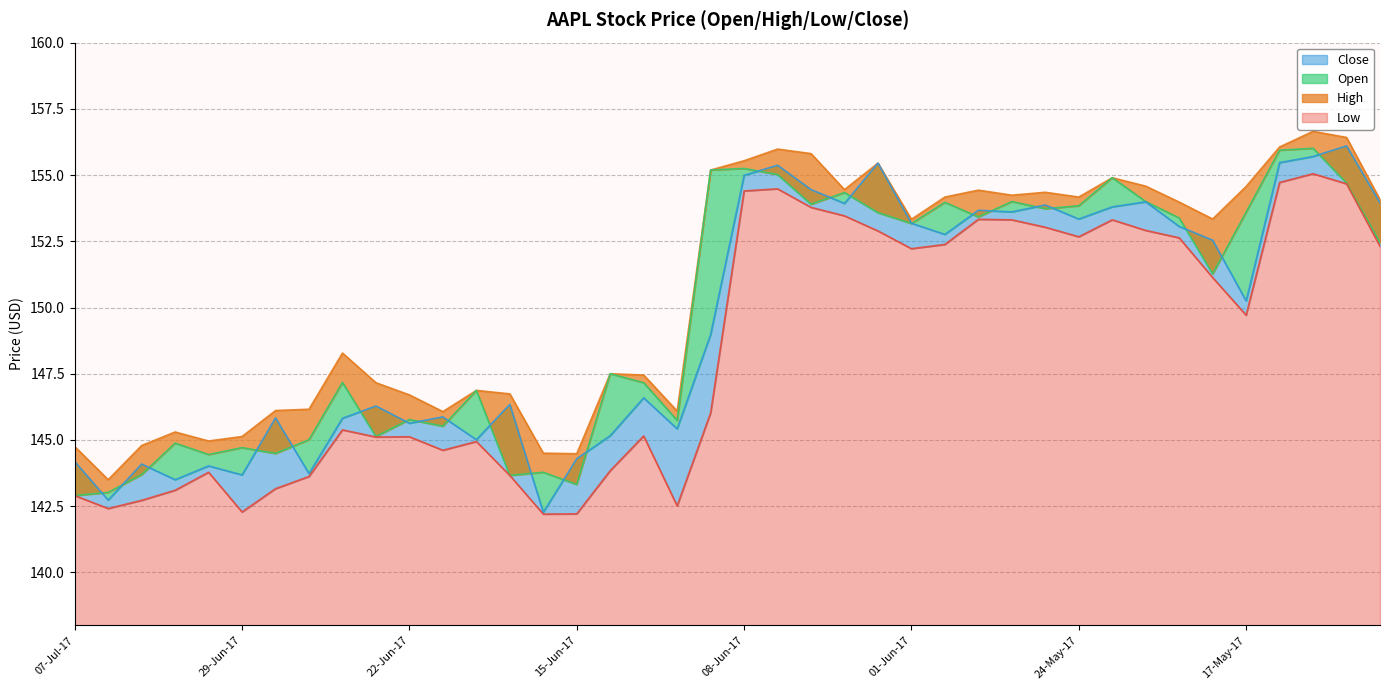

Reading left to right, list all the values displayed in this chart.

Open: 142.9	143.0	143.7	144.9	144.4	144.7	144.5	145.0	147.2	145.1	145.8	145.5	146.9	143.7	143.8	143.3	147.5	147.2	145.7	155.2	155.2	155.0	153.9	154.3	153.6	153.2	154.0	153.4	154.0	153.7	153.8	154.9	154.0	153.4	151.3	153.6	155.9	156.0	154.7	152.4
High: 144.8	143.5	144.8	145.3	145.0	145.1	146.1	146.2	148.3	147.2	146.7	146.1	146.9	146.7	144.5	144.5	147.5	147.4	146.1	155.2	155.5	156.0	155.8	154.4	155.4	153.3	154.2	154.4	154.2	154.3	154.2	154.9	154.6	154.0	153.3	154.6	156.1	156.7	156.4	154.1
Low: 142.9	142.4	142.7	143.1	143.8	142.3	143.2	143.6	145.4	145.1	145.1	144.6	144.9	143.7	142.2	142.2	143.8	145.2	142.5	146.0	154.4	154.5	153.8	153.5	152.9	152.2	152.4	153.3	153.3	153.0	152.7	153.3	152.9	152.6	151.1	149.7	154.7	155.1	154.7	152.3
Close: 144.2	142.7	144.1	143.5	144.0	143.7	145.8	143.7	145.8	146.3	145.6	145.9	145.0	146.3	142.3	144.3	145.2	146.6	145.4	149.0	155.0	155.4	154.4	153.9	155.4	153.2	152.8	153.7	153.6	153.9	153.3	153.8	154.0	153.1	152.5	150.2	155.5	155.7	156.1	153.9